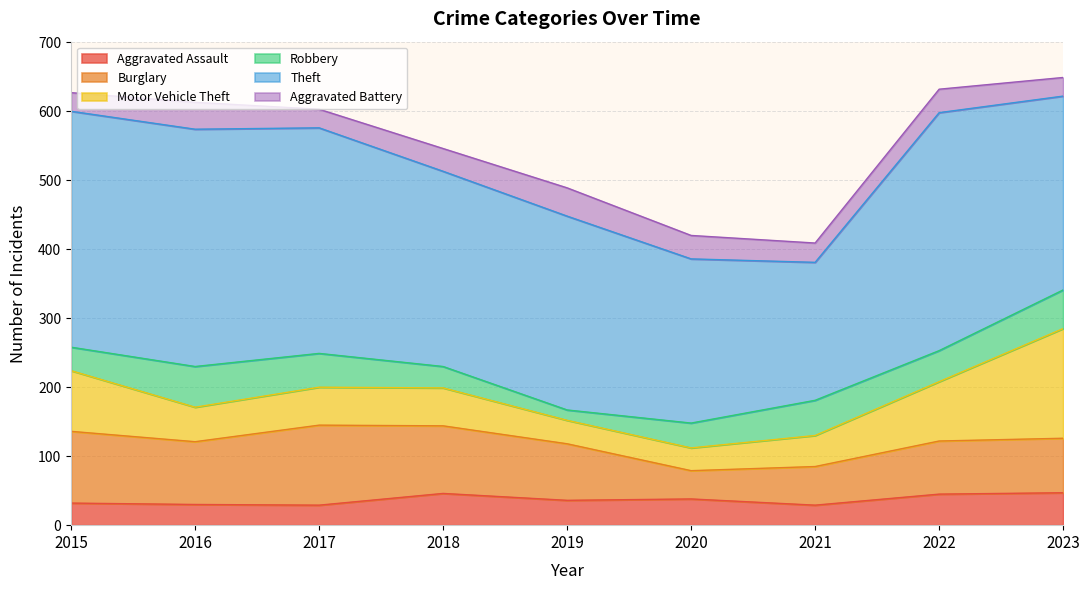

List the series in order of their peak value, lowest first.

Aggravated Battery, Aggravated Assault, Robbery, Burglary, Motor Vehicle Theft, Theft